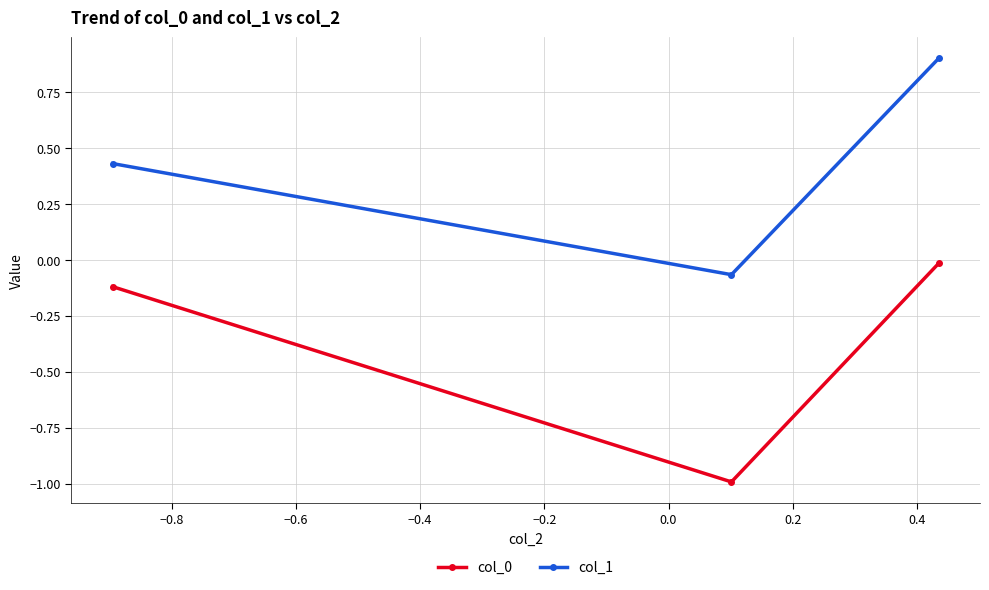

Which series has the largest total across all categories?

col_1